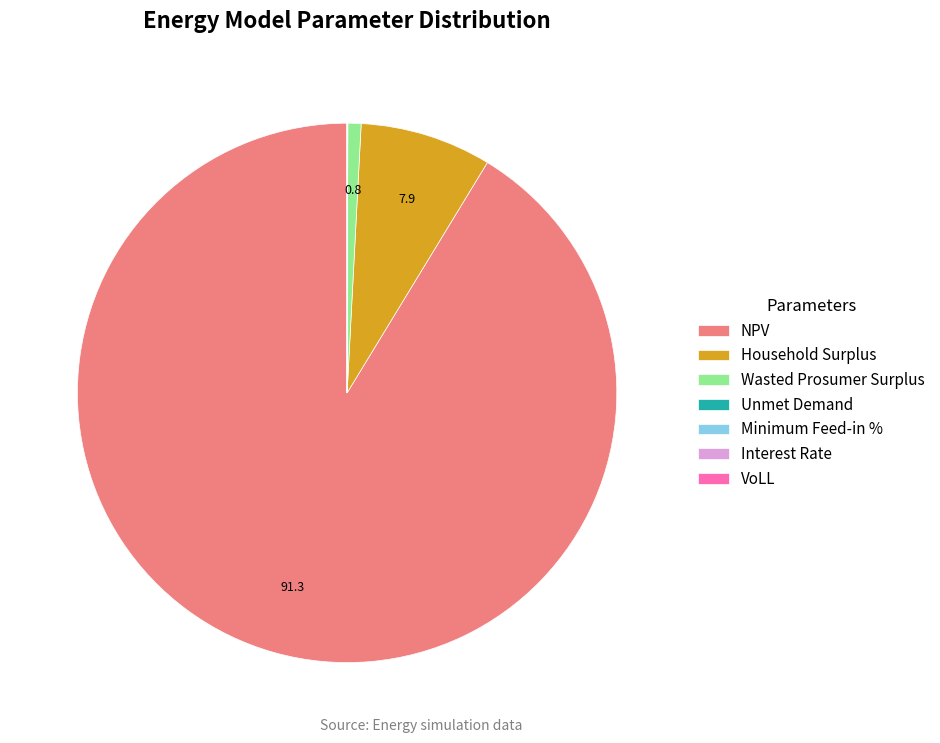

Which slice is the largest?

NPV